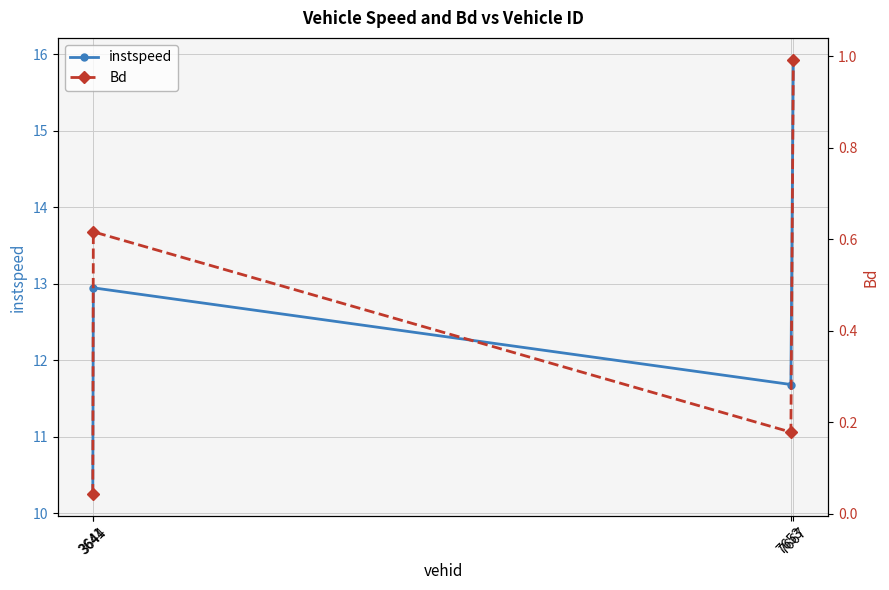

At which category does Bd reach its first local valley?

7653